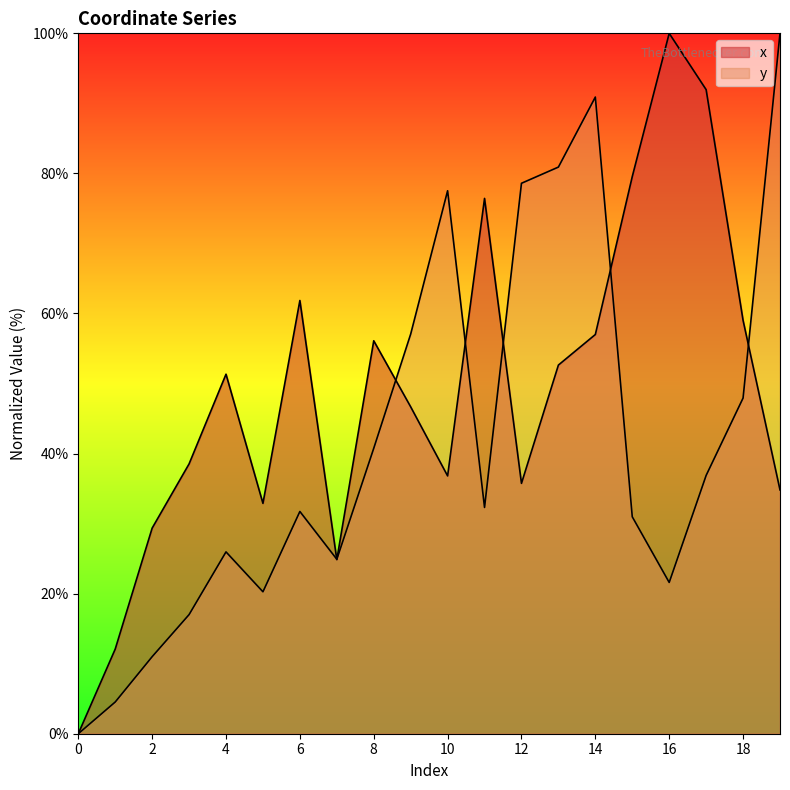

At which label does x first exceed 51?

4